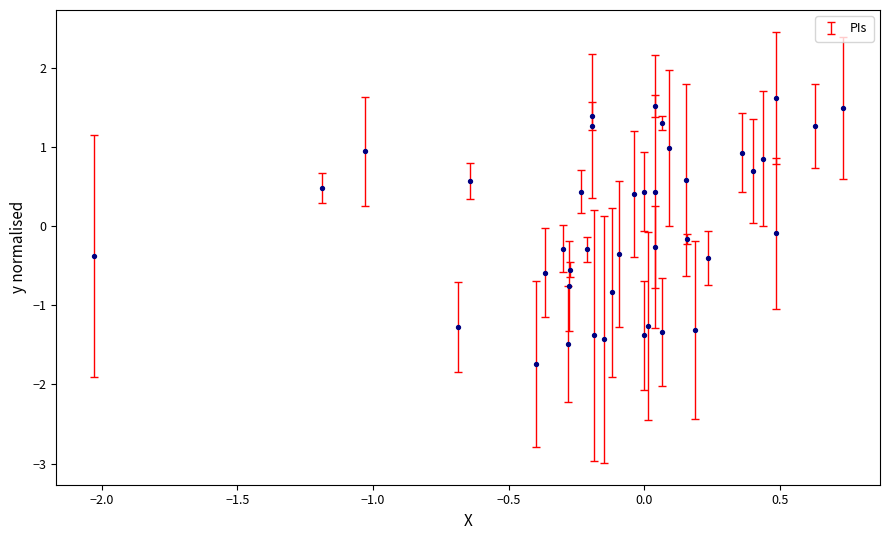

What is the range of X values (max minus min)?

2.8